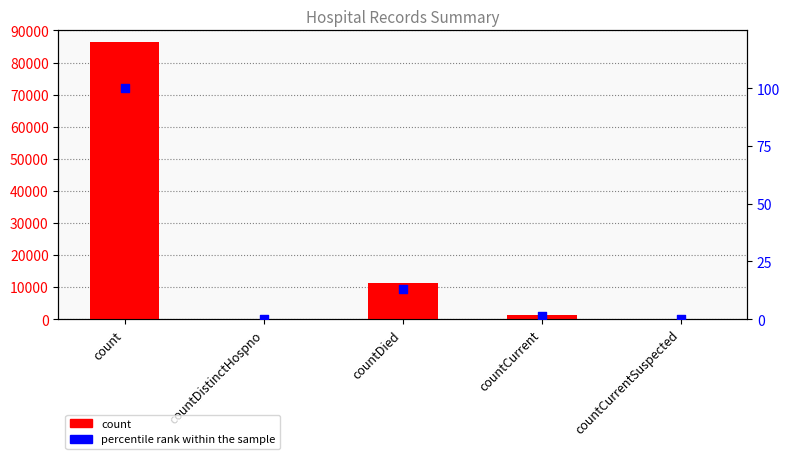

At how many categories does at least one series exceed 2260?

2